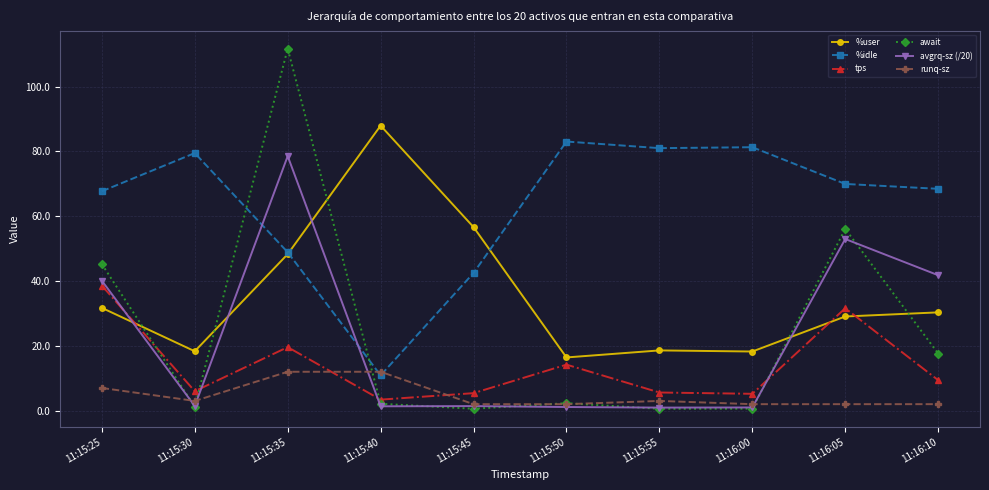

Which series has the largest range (max minus min)?

await